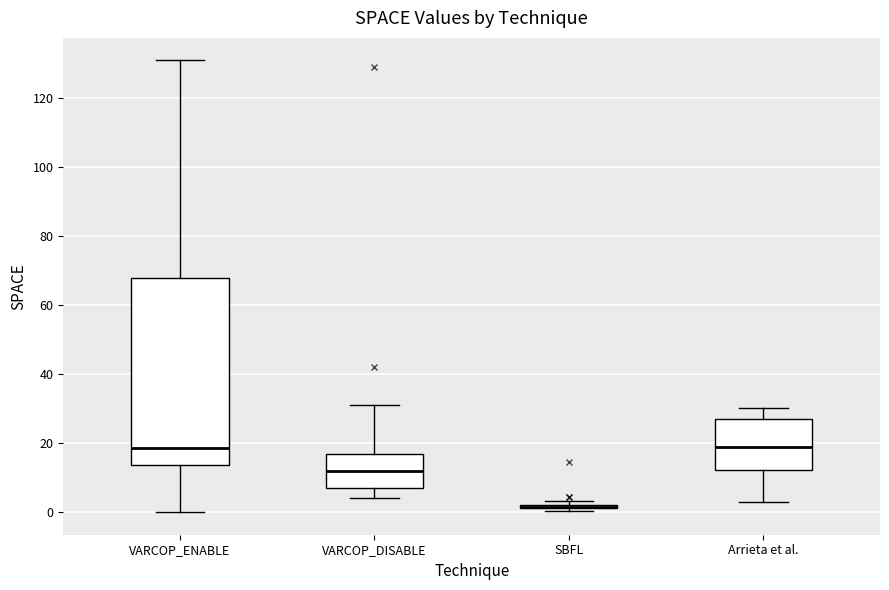

Reading left to right, read every box against the y-axis: the position of its median line, the range the box covers, and the ends of its whiskers. The values are not printed on the chart, so give them approximately, as read against the axis.

VARCOP_ENABLE: median 18, box 14 to 68, whiskers 0 to 132
VARCOP_DISABLE: median 12, box 8 to 18, whiskers 4 to 32
SBFL: box collapsed to a line at 2, whiskers 0 to 4
Arrieta et al.: median 18, box 12 to 28, whiskers 4 to 30